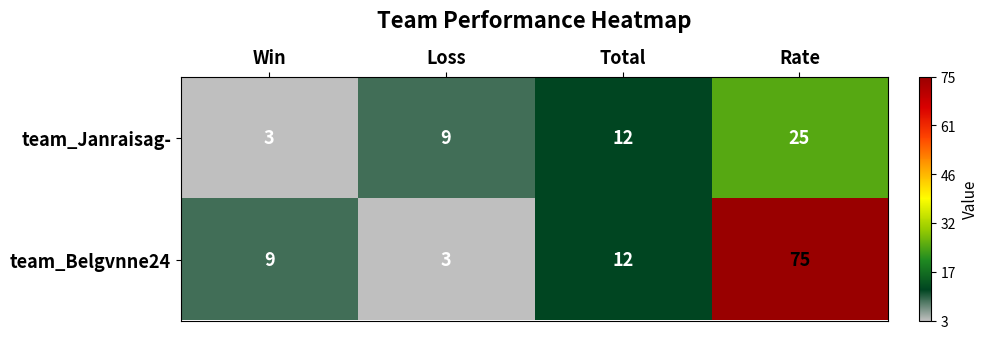

At which label is team_Janraisag- closest to 14?

Total